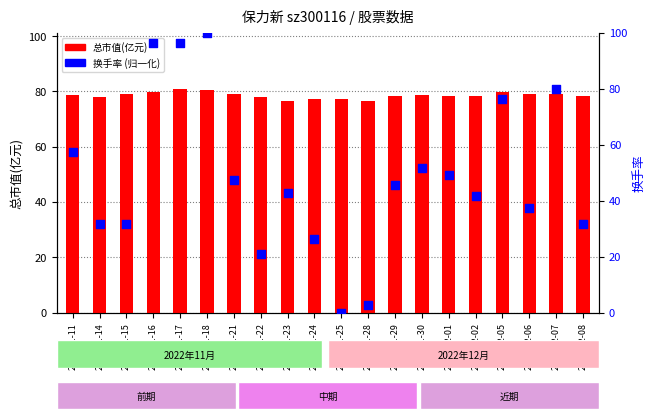

At how many categories does at least one series exceed 9?

20